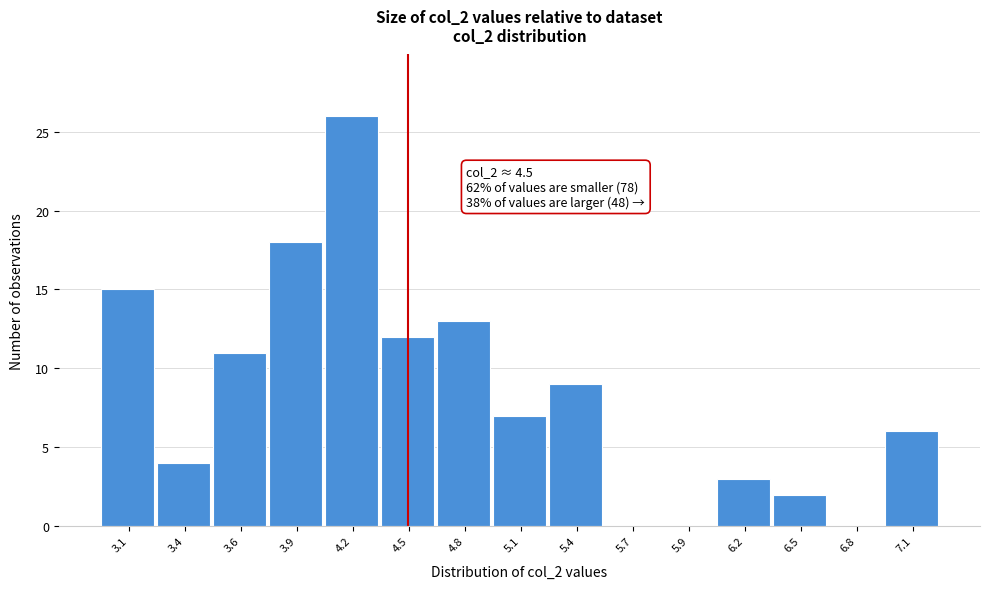

Reading right to left, what are all the values shown in this chart?

7.1=6	6.8=0	6.5=2	6.2=3	5.9=0	5.7=0	5.4=9	5.1=7	4.8=13	4.5=12	4.2=26	3.9=18	3.6=11	3.4=4	3.1=15